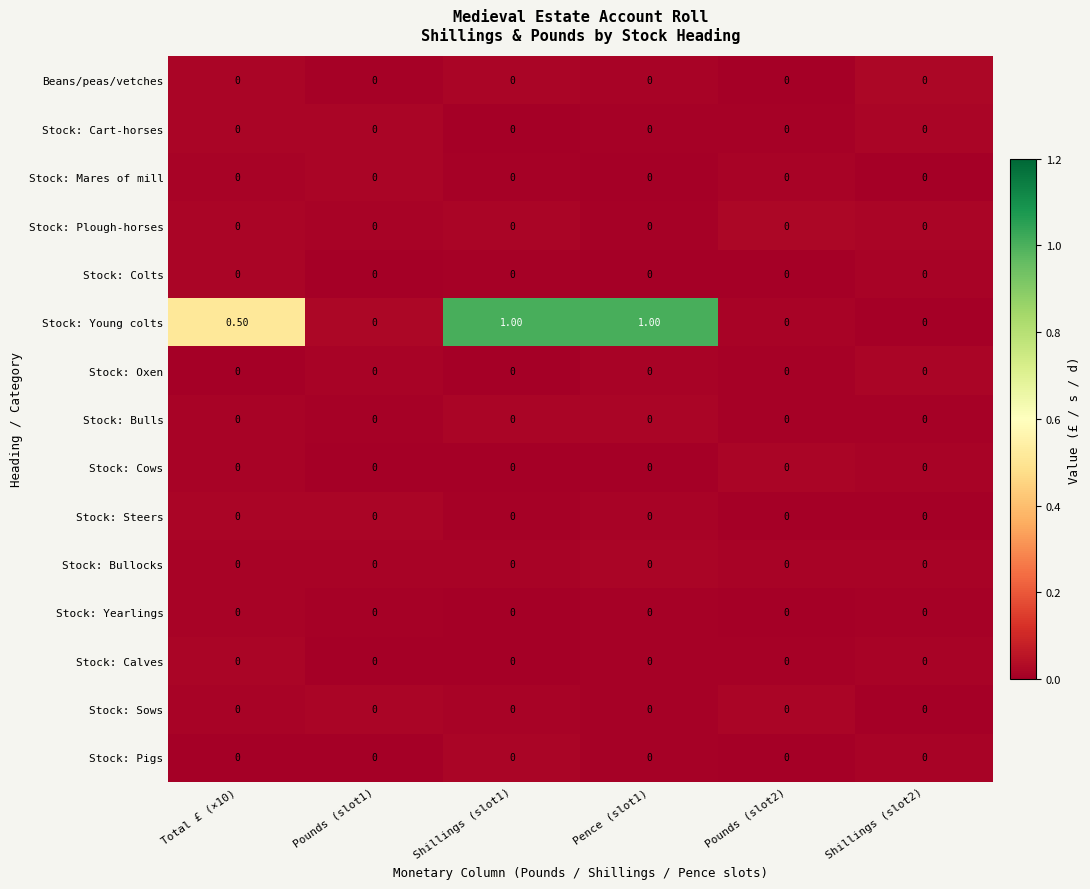

Which series has the widest spread of values?

Stock: Young colts